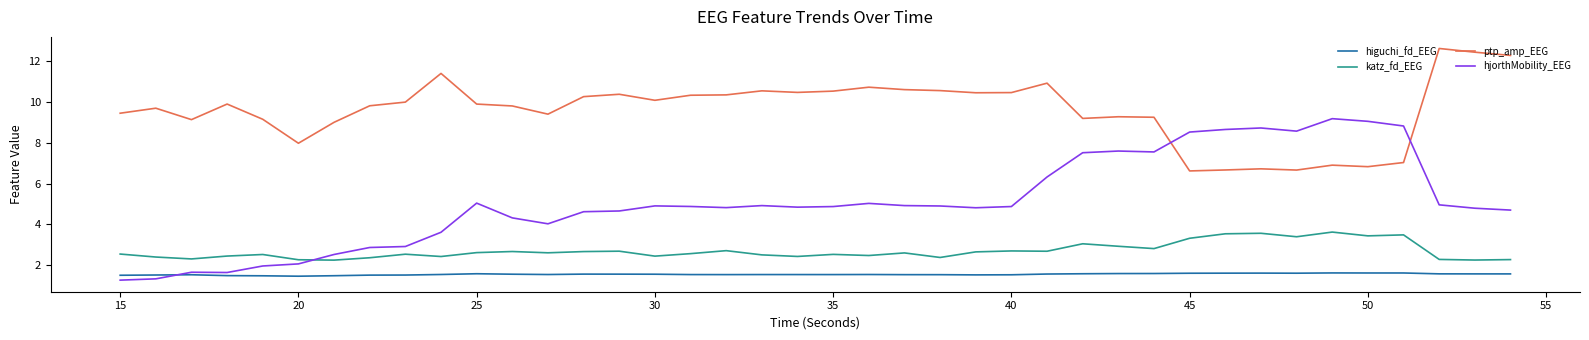

List the series in order of their peak value, lowest first.

higuchi_fd_EEG, katz_fd_EEG, hjorthMobility_EEG, ptp_amp_EEG